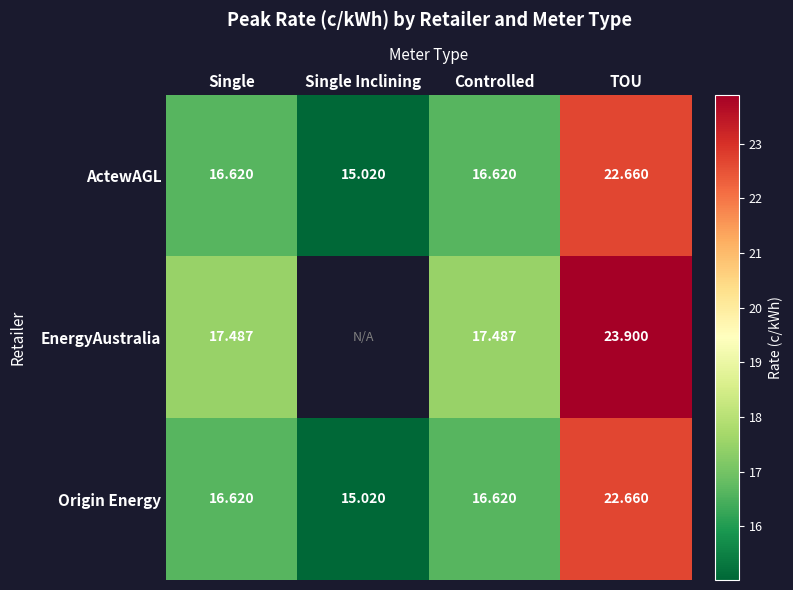

At which label does Origin Energy reach its peak?

TOU